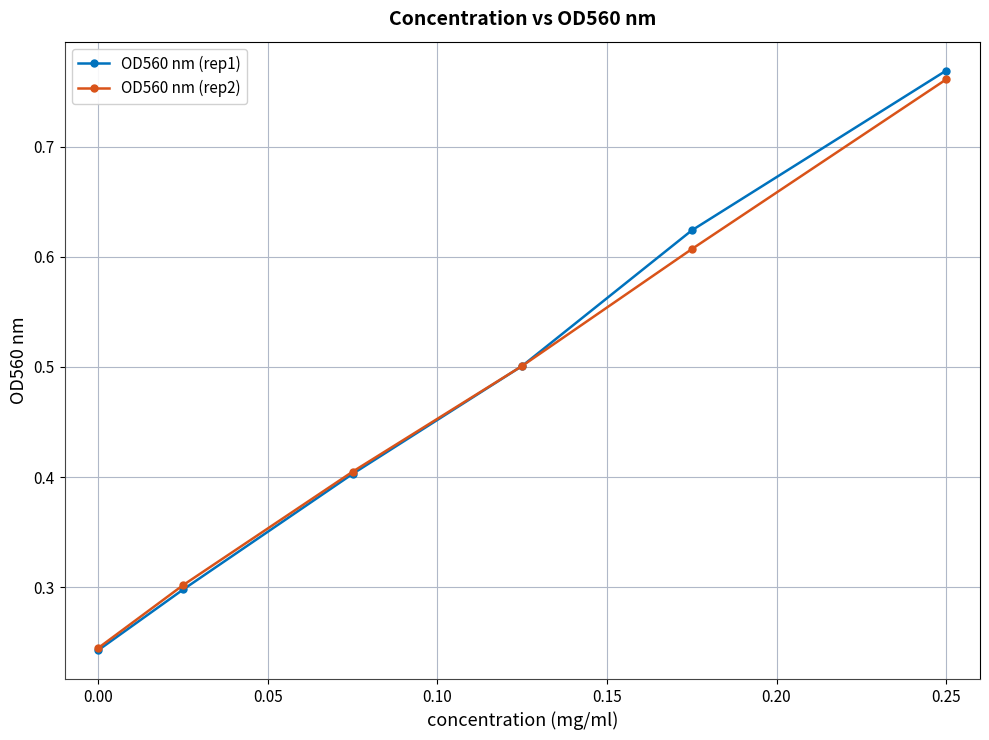

True or false: OD560 nm (rep1) has more than 2 interior local peaks.

False